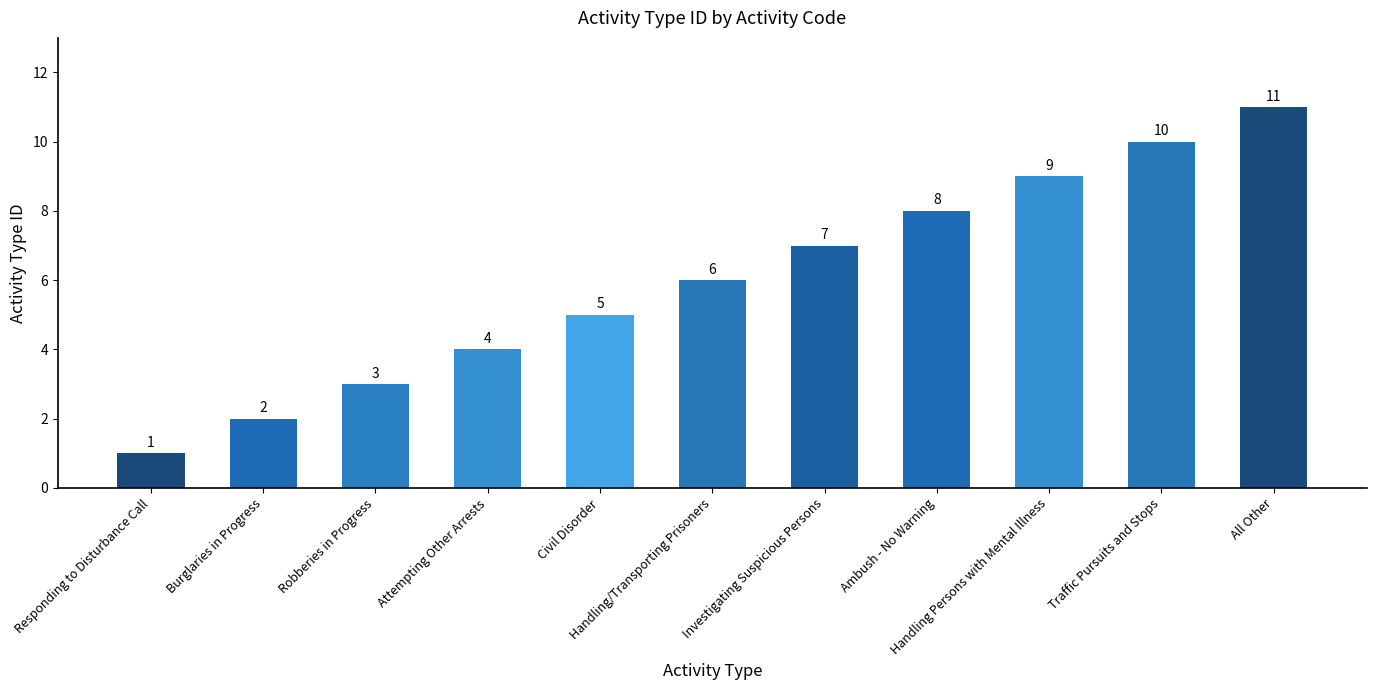

At which label is the value closest to 6?

Handling/Transporting Prisoners